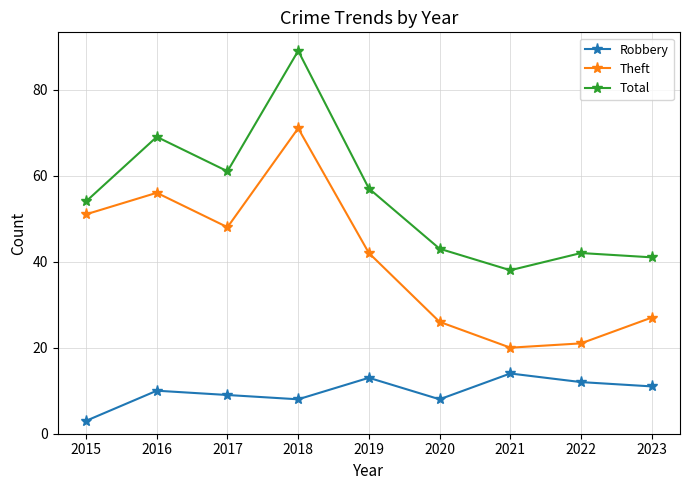

How many values in the Total series are below 54?

4